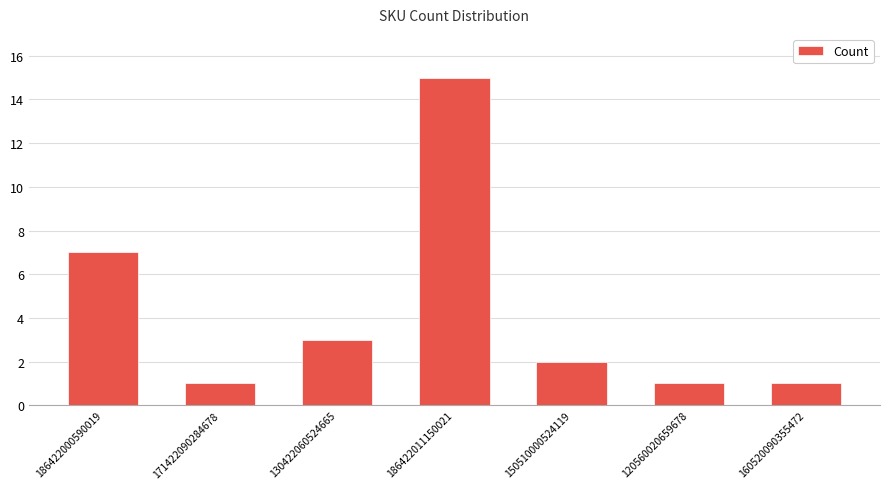

What is the maximum value shown in the chart?

15